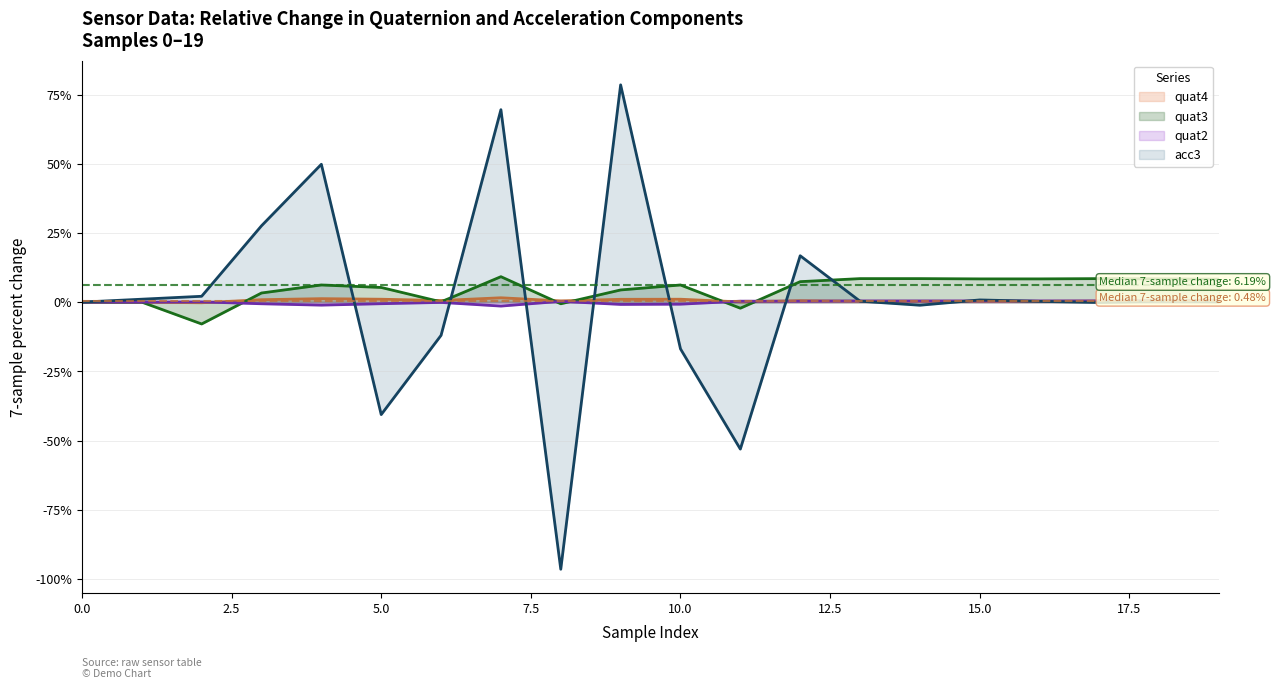

How many times do quat2 (line) and quat4 (line) cross each other?

5